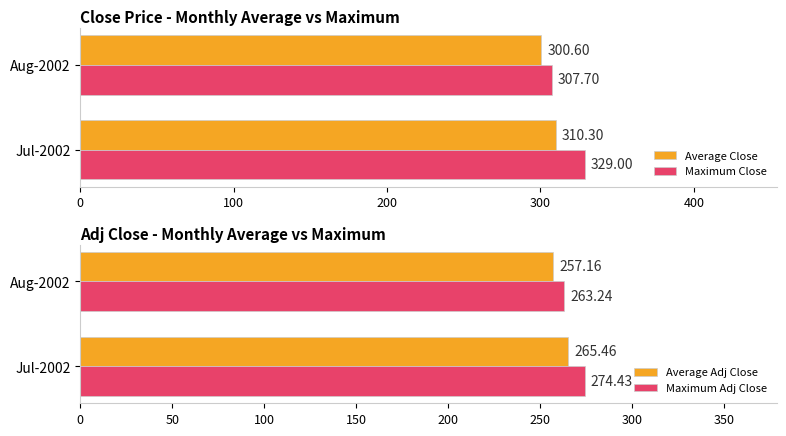

Reading left to right, list all the values displayed in this chart.

Average Close: 310.3	300.6
Maximum Close: 329.0	307.7
Average Adj Close: 265.5	257.2
Maximum Adj Close: 274.4	263.2